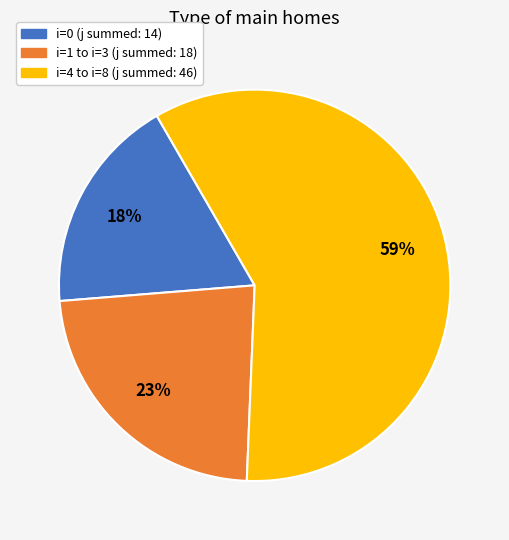

Is there any slice that represents more than half of the pie?

Yes